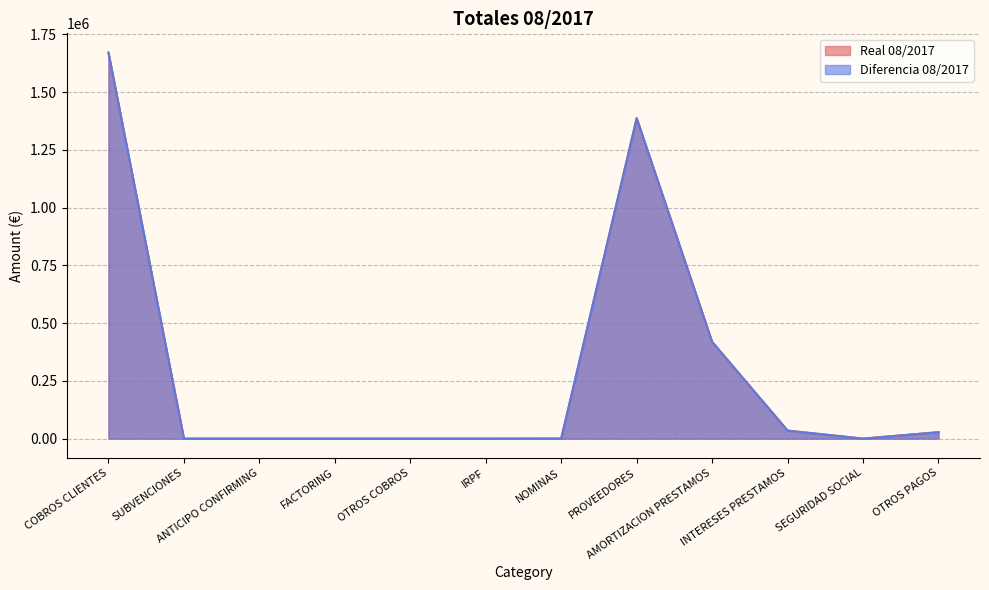

Reading left to right, extract all data points from this chart.

Real 08/2017: 1671139.0	0.0	0.0	0.0	0.0	0.0	208.5	1387046.5	418939.2	34688.0	0.0	27869.5
Diferencia 08/2017: 1671139.0	0.0	0.0	0.0	0.0	0.0	208.5	1387046.5	418939.2	34688.0	0.0	27869.5